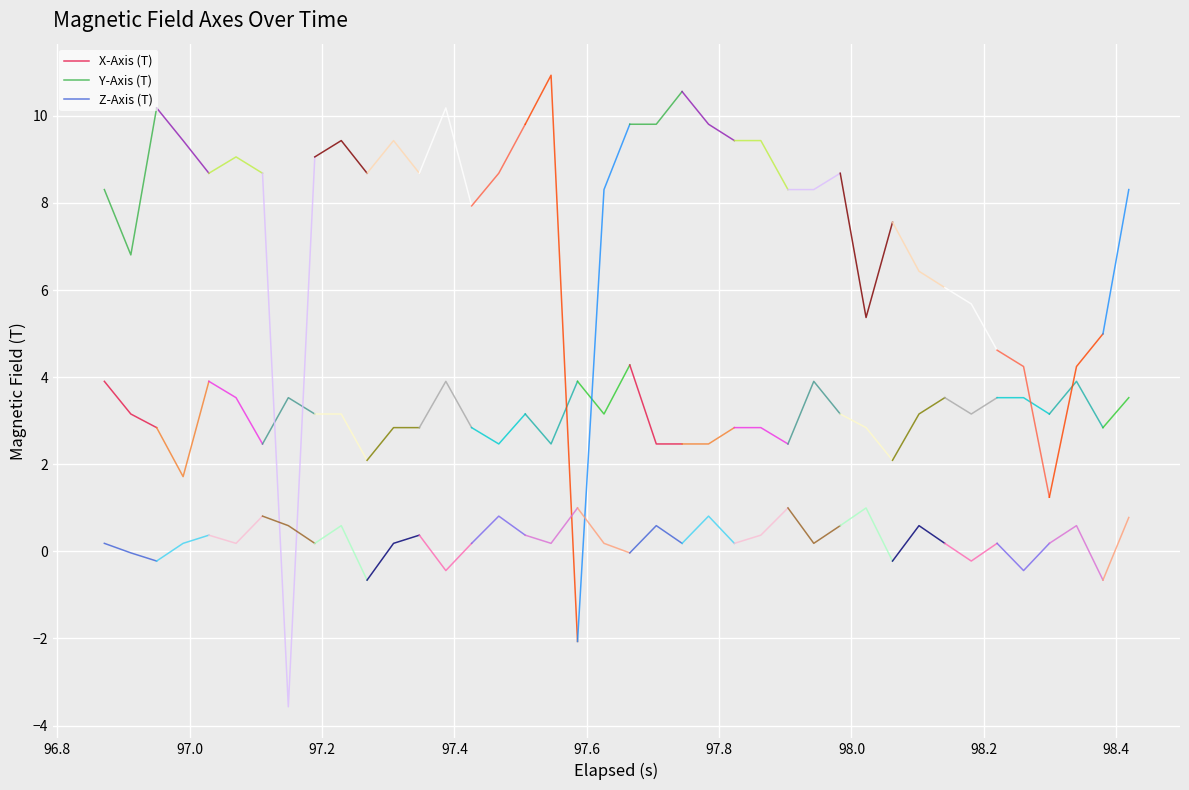

What is the value of the X-Axis (T) point at the 3rd from the left?

2.8